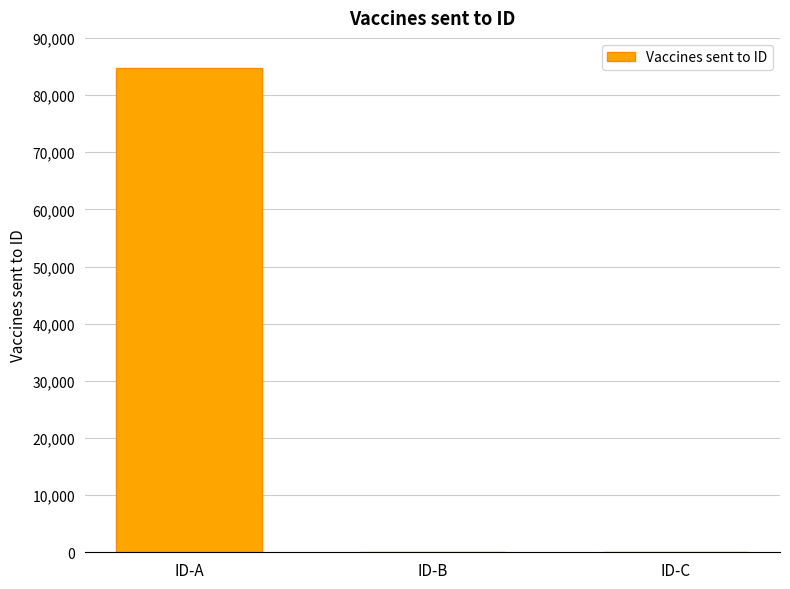

What is the change in value from ID-A to ID-C?

-84657